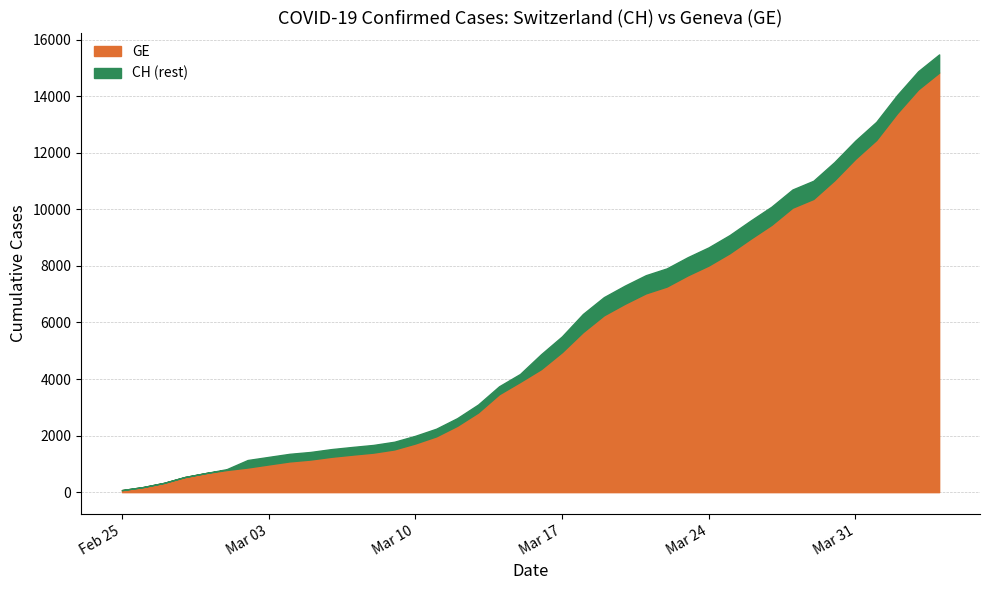

True or false: CH and GE cross at least once.

False